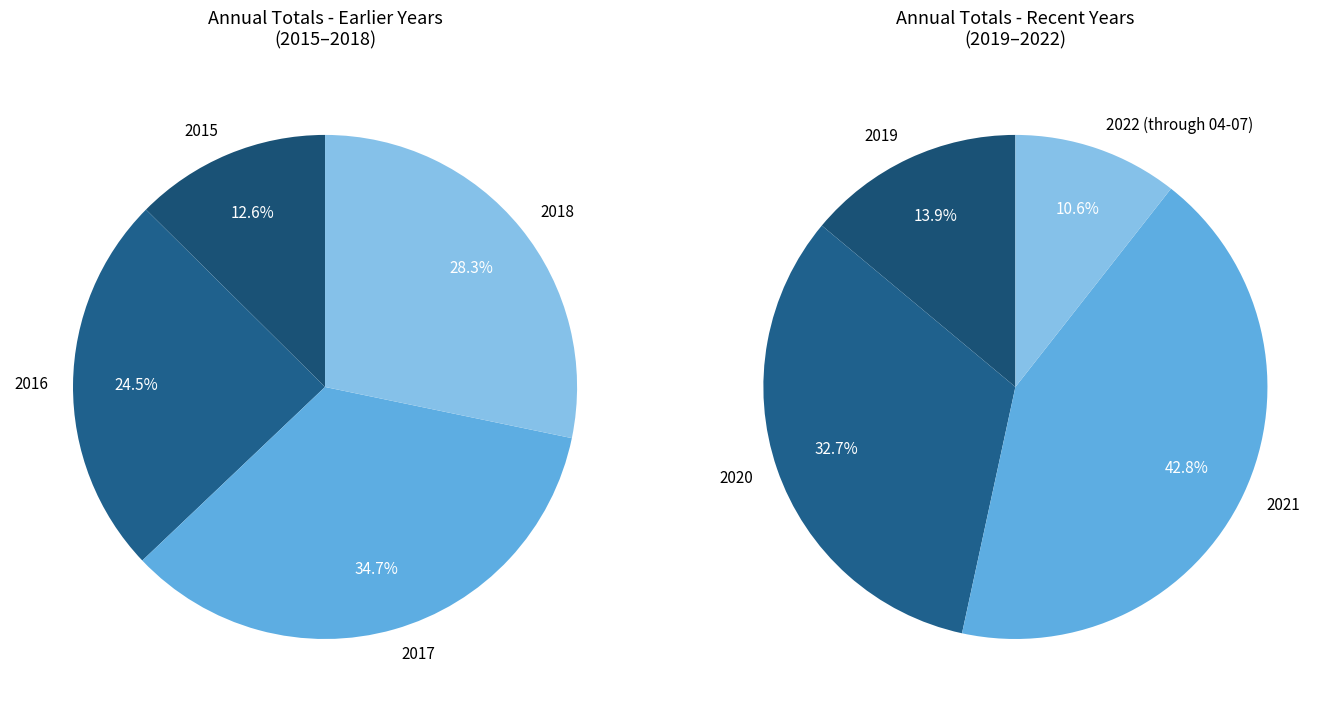

Does any single category account for the majority?

No